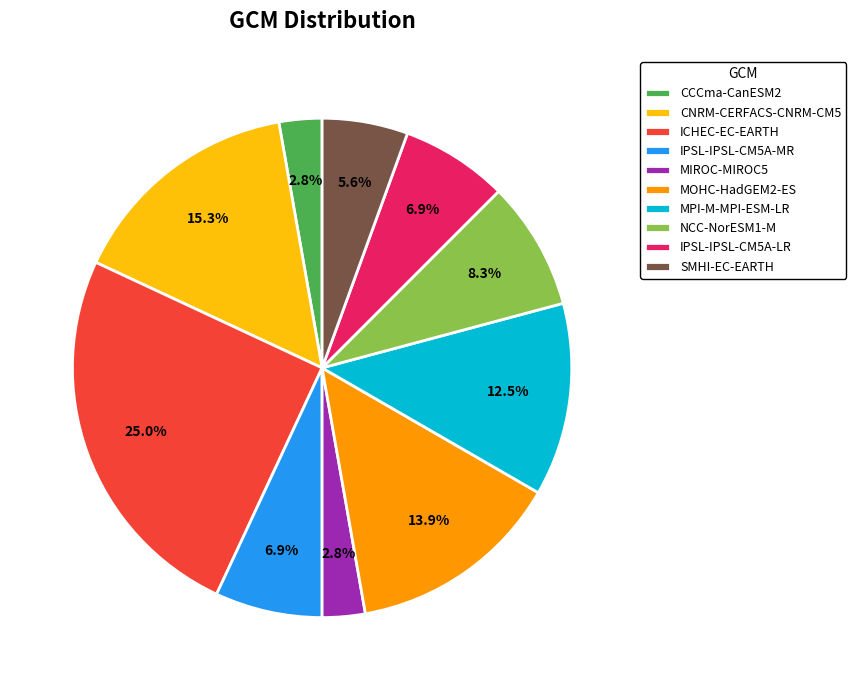

What portion of the pie excludes MOHC-HadGEM2-ES?

86.1%